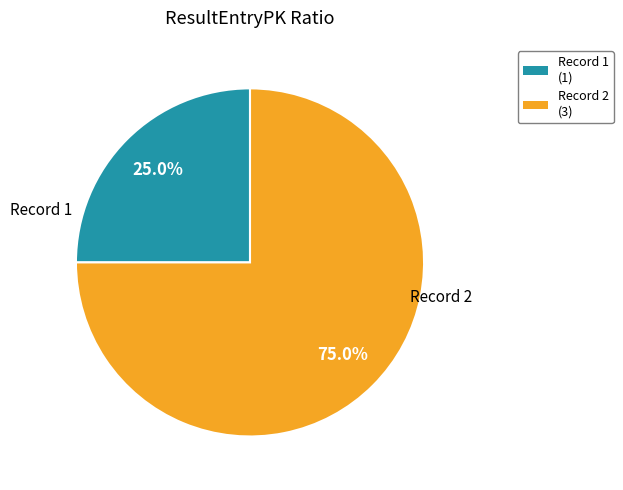

To the nearest percent, what is the average slice percentage?

50%